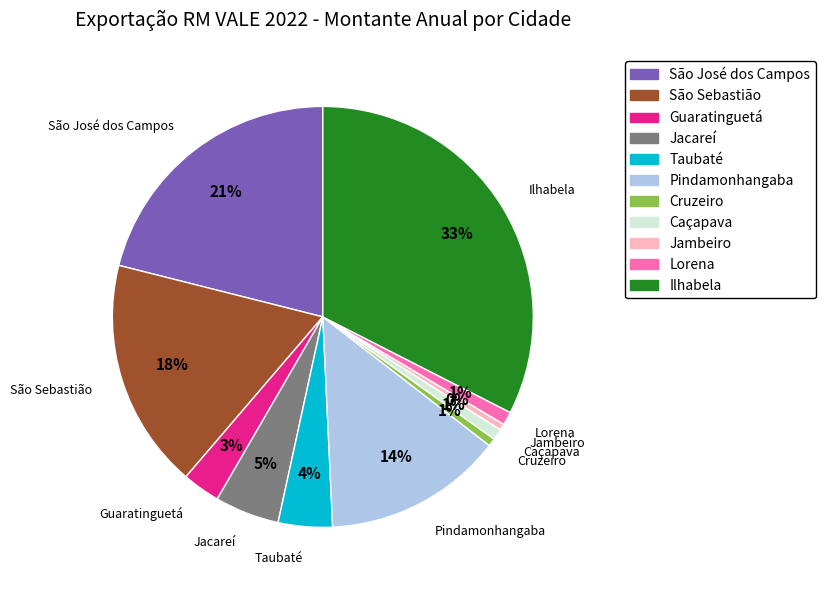

Is the sum of Pindamonhangaba and Caçapava greater than half?

No